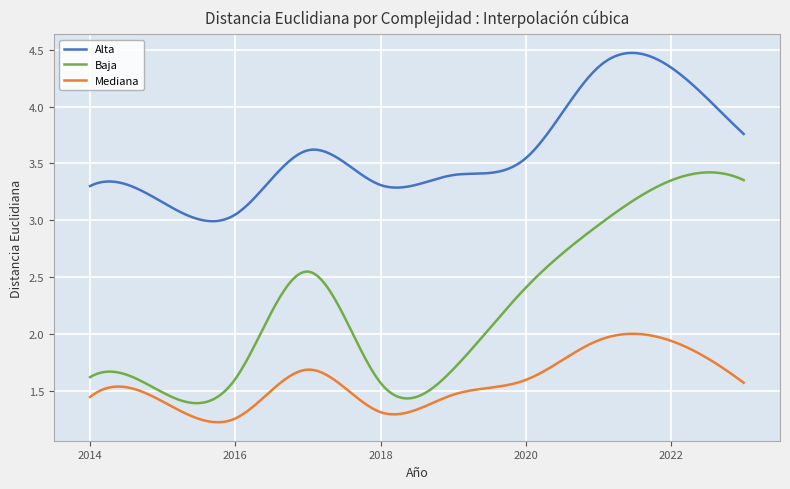

What are all the series names shown in the legend?

Alta, Baja, Mediana